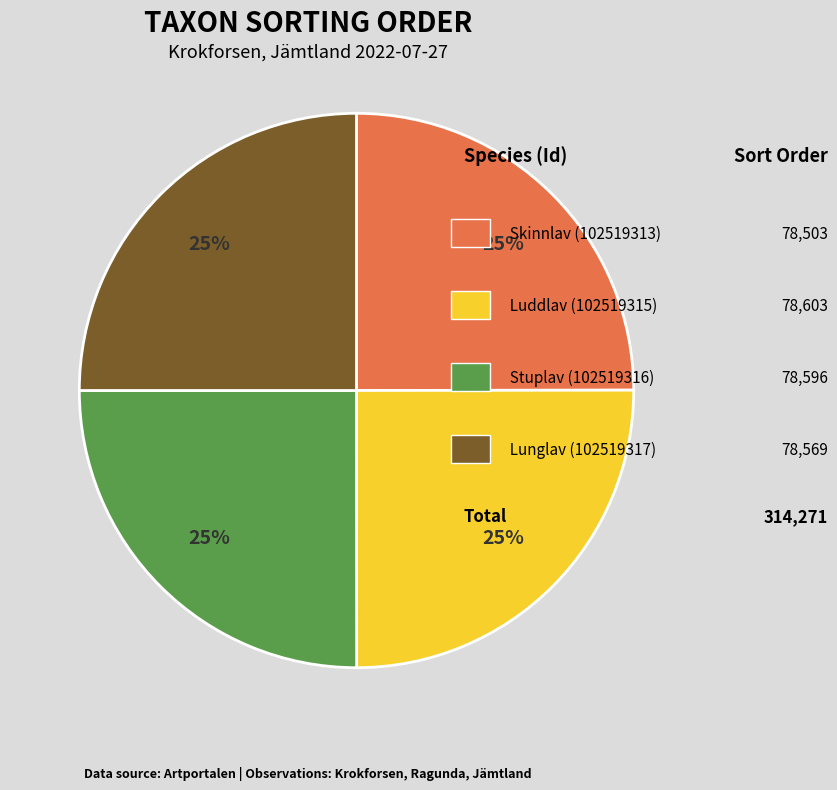

Is there any slice that represents more than half of the pie?

No